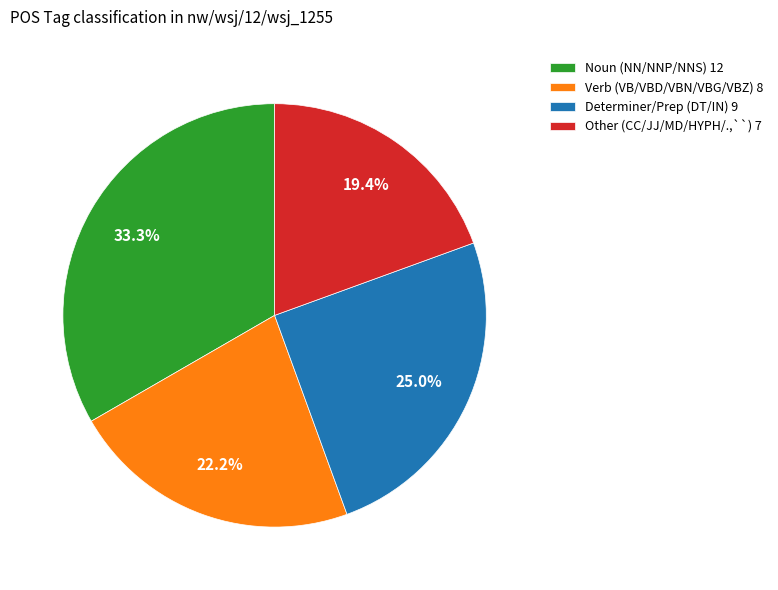

Between Noun (NN/NNP/NNS) 12 and Determiner/Prep (DT/IN) 9, which is larger?

Noun (NN/NNP/NNS) 12